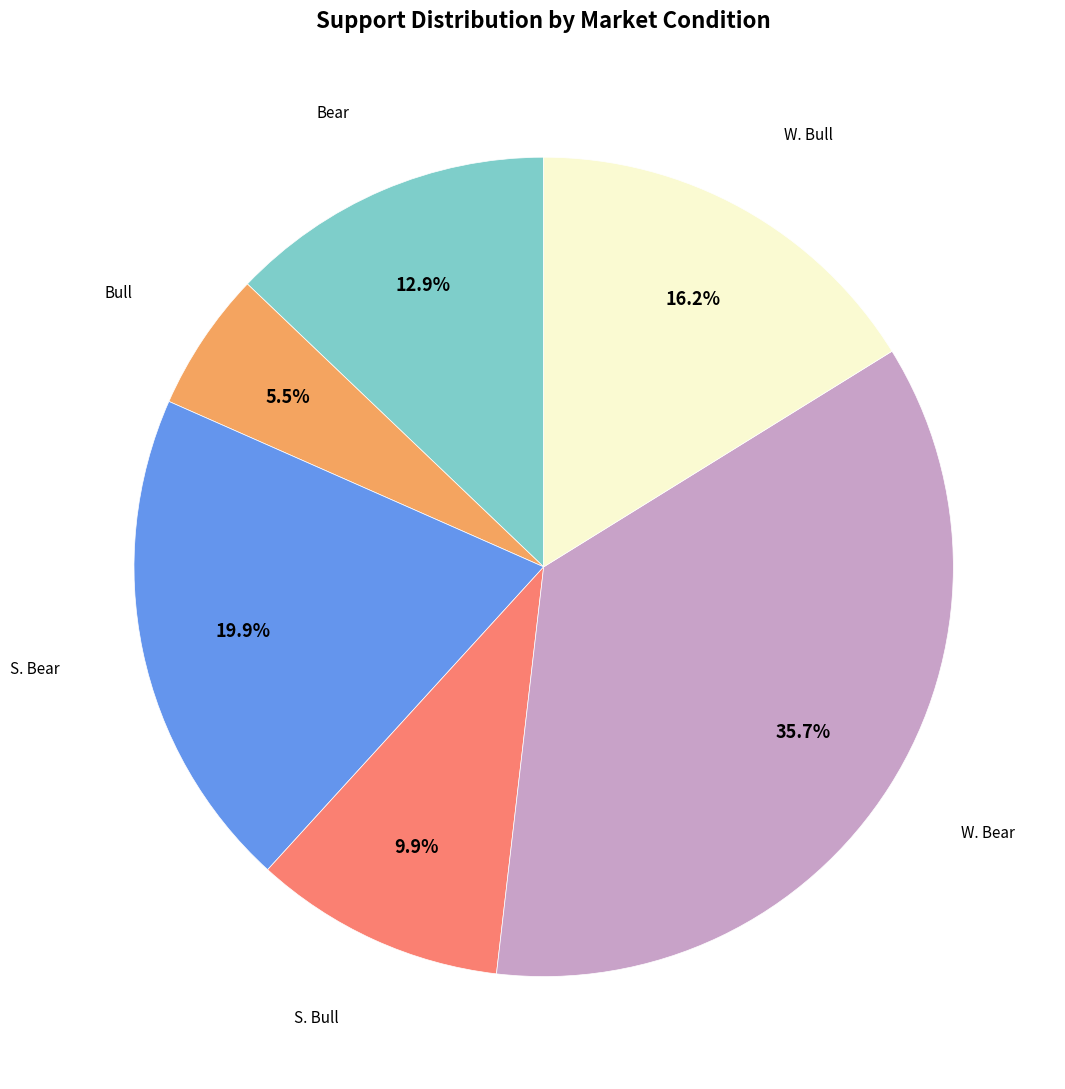

Does any single category account for the majority?

No